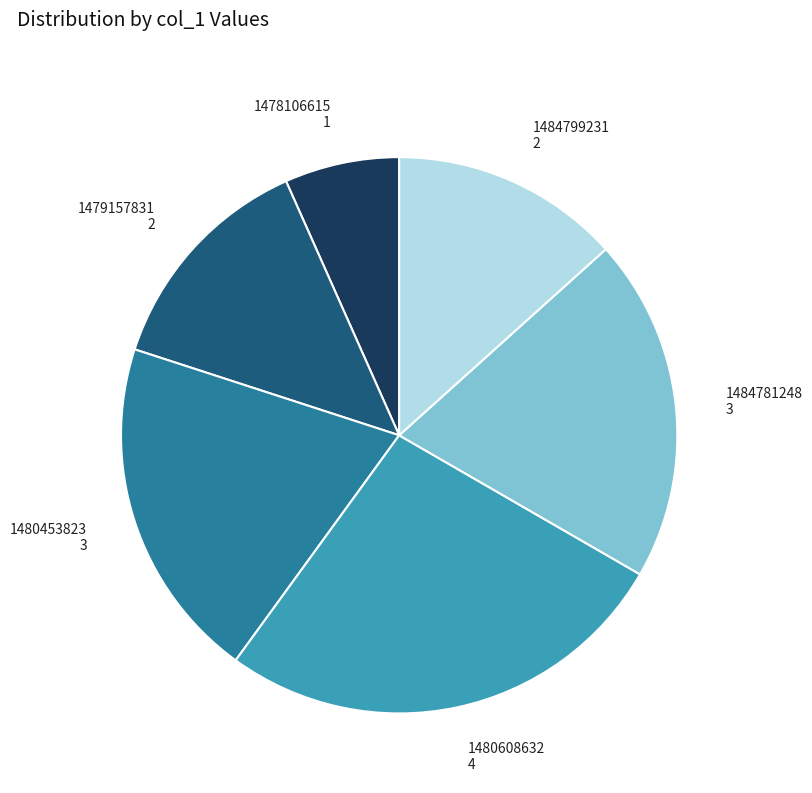

Approximately how many times larger is the value at 1484781248 3 compared to 1478106615 1?

3.0